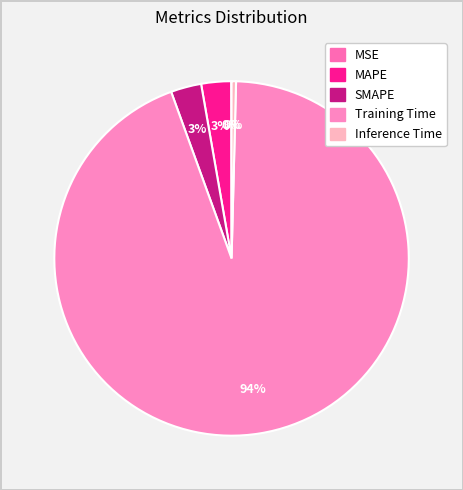

How many slices are in this pie chart?

5